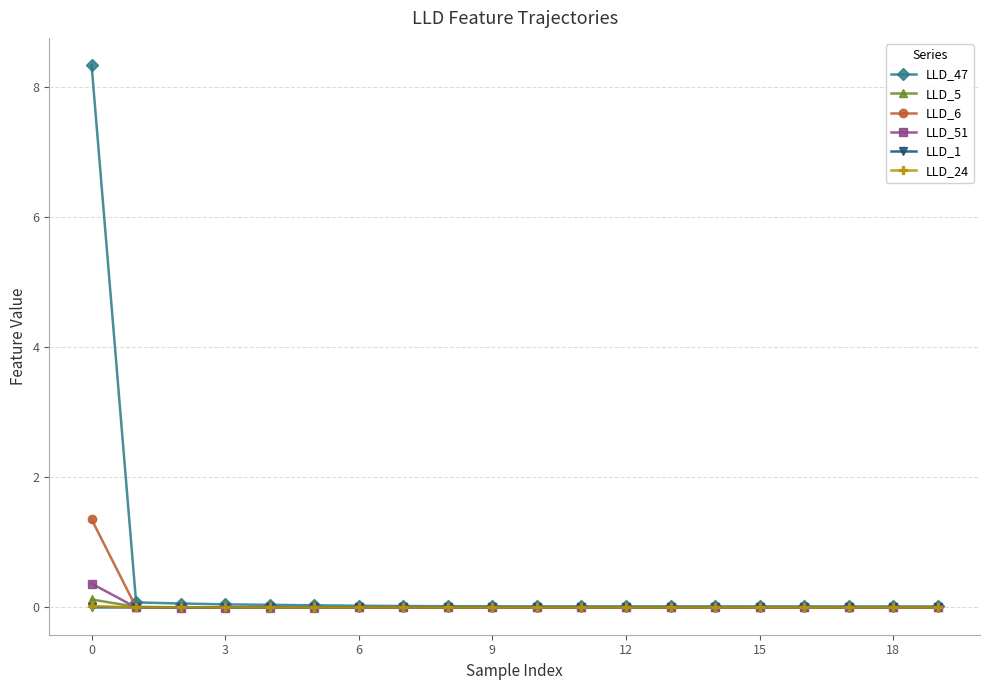

Which series has the widest spread of values?

LLD_47